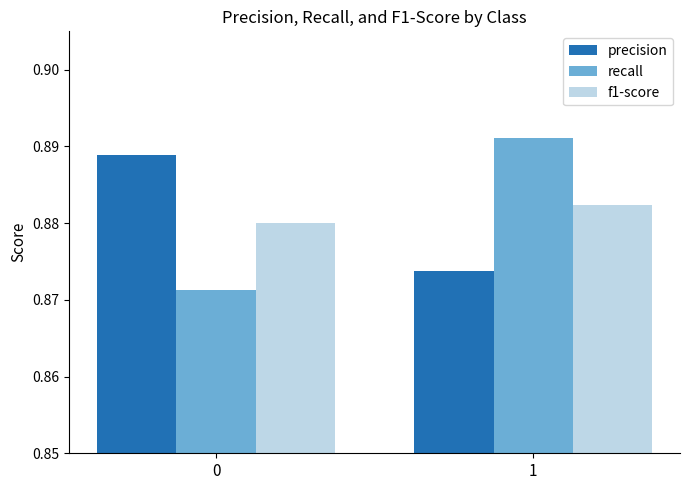

Which series changed the most between 0 and 1?

recall